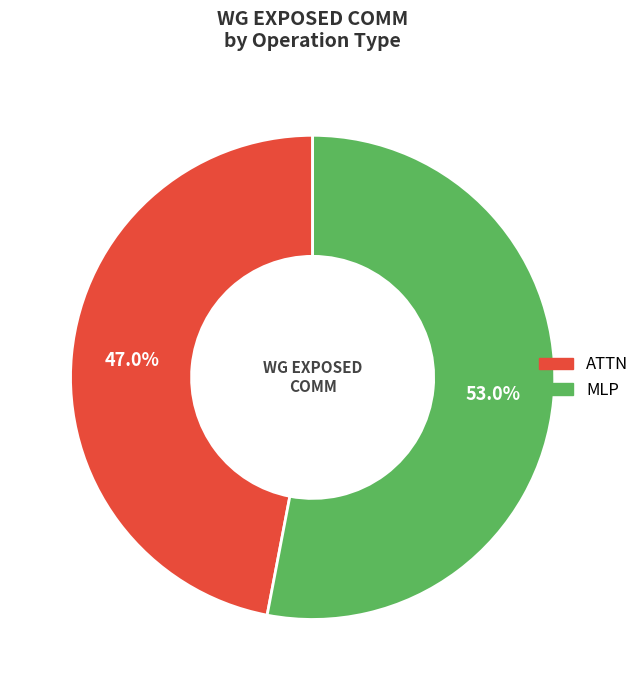

Rank the categories by value from highest to lowest.

MLP, ATTN